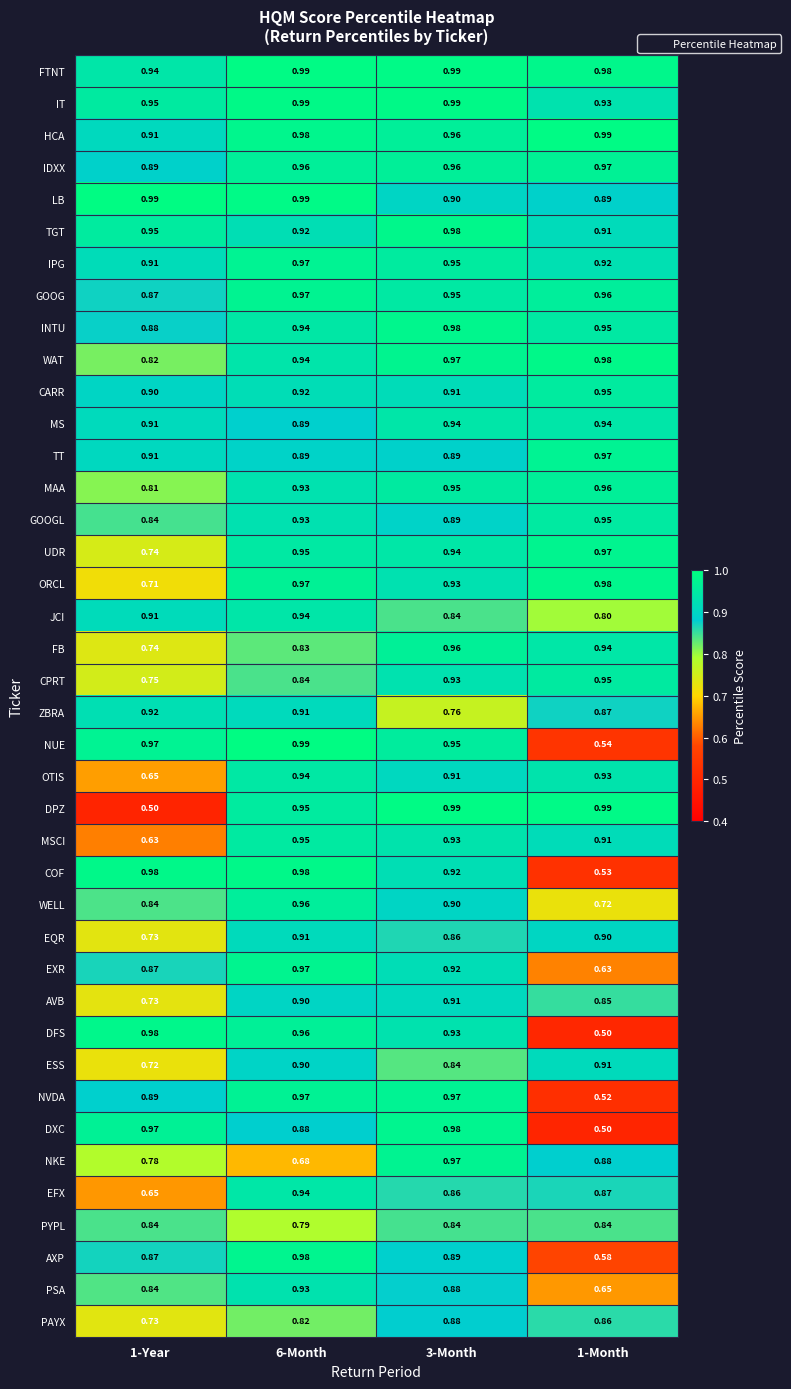

Which series changed the most between 3-Month and 1-Month?

DXC